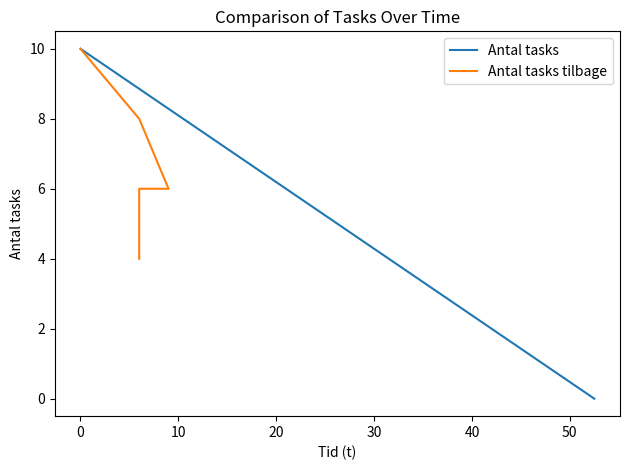

Count the number of values greater than 6.

2